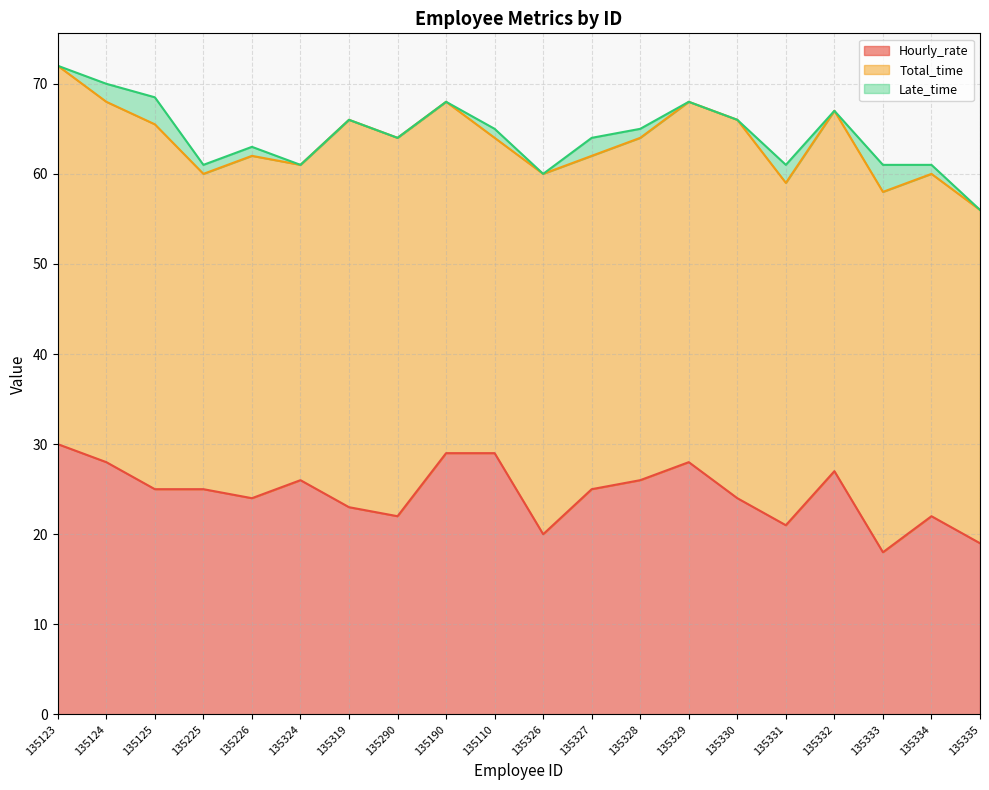

True or false: Hourly_rate and Late_time intersect in this chart.

False